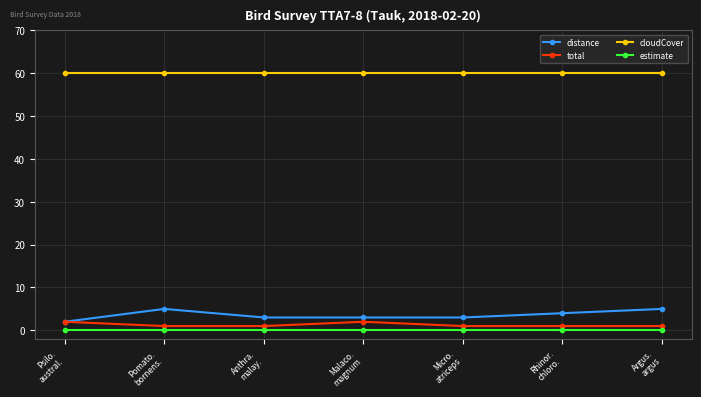

What is the maximum value for cloudCover?

60